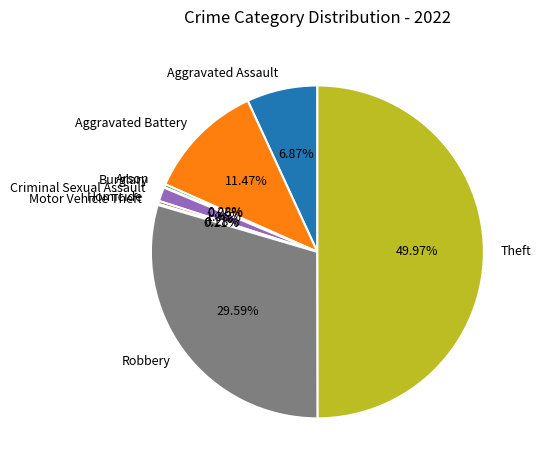

Do Robbery and Criminal Sexual Assault together represent more than half of the pie?

No